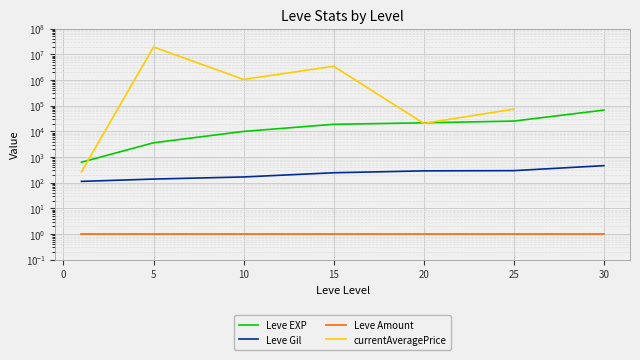

What is the average value of the Leve Gil series?

244.9